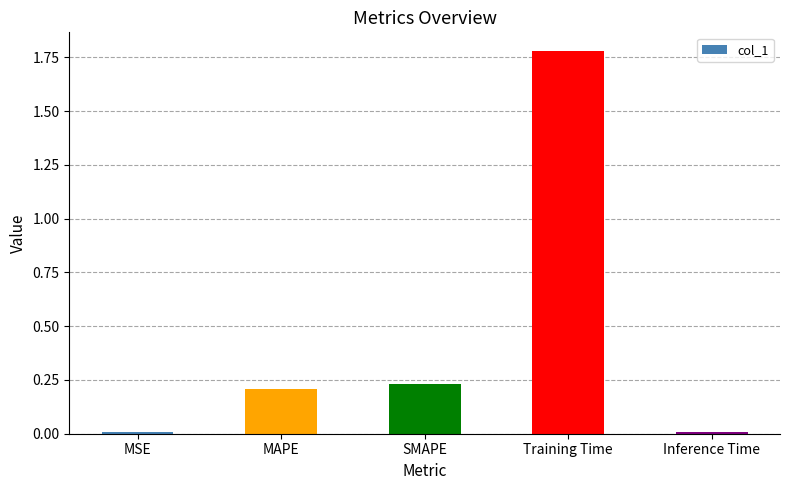

True or false: the data shows 0.0 at Inference Time.

True